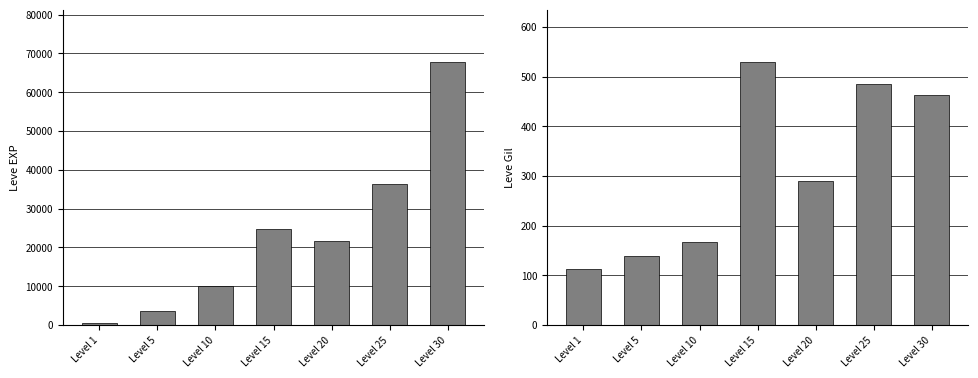

What is the value of the Leve EXP bar at the 4th from the left?

24790